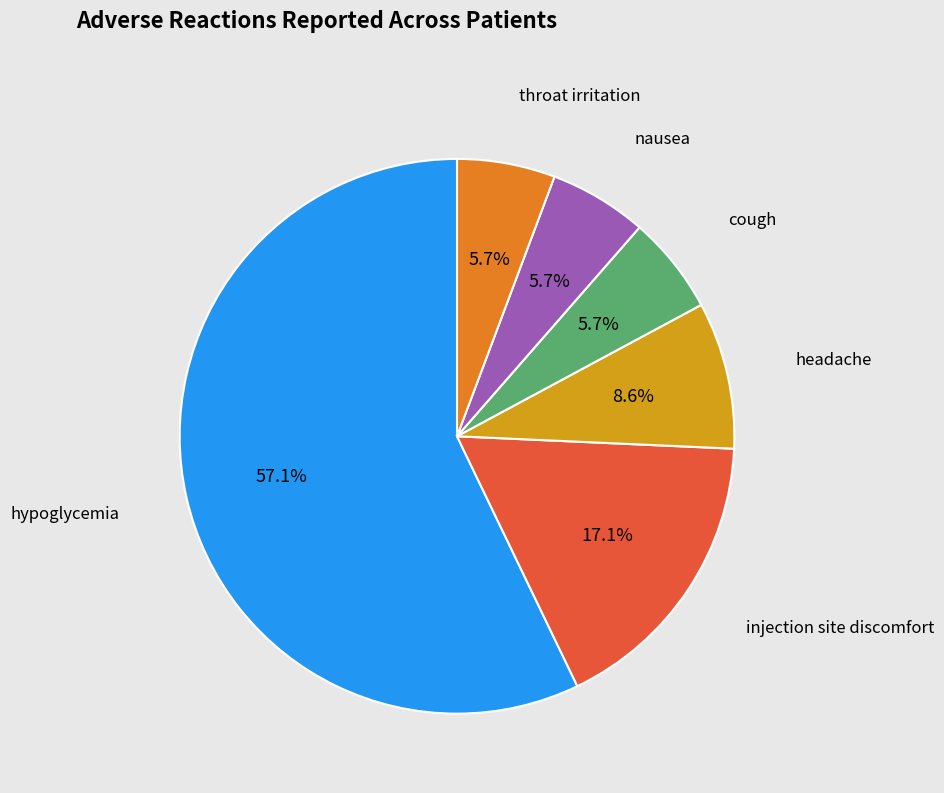

Is there any slice that represents more than half of the pie?

Yes